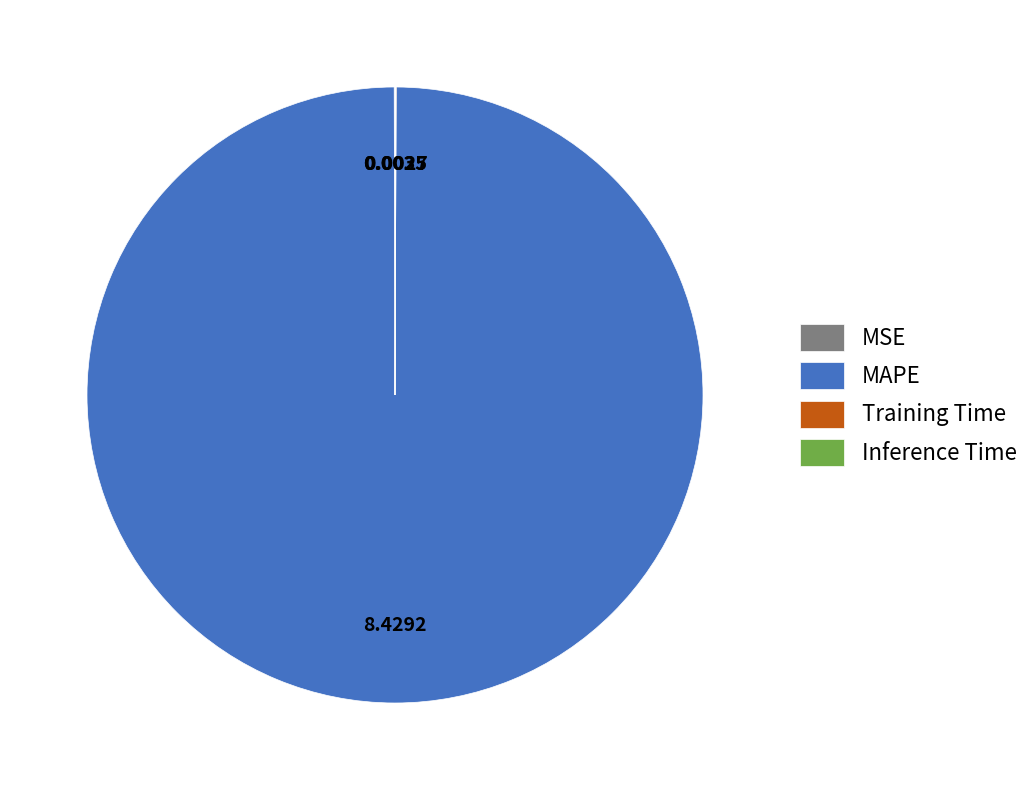

What is the largest slice in the pie chart?

MAPE